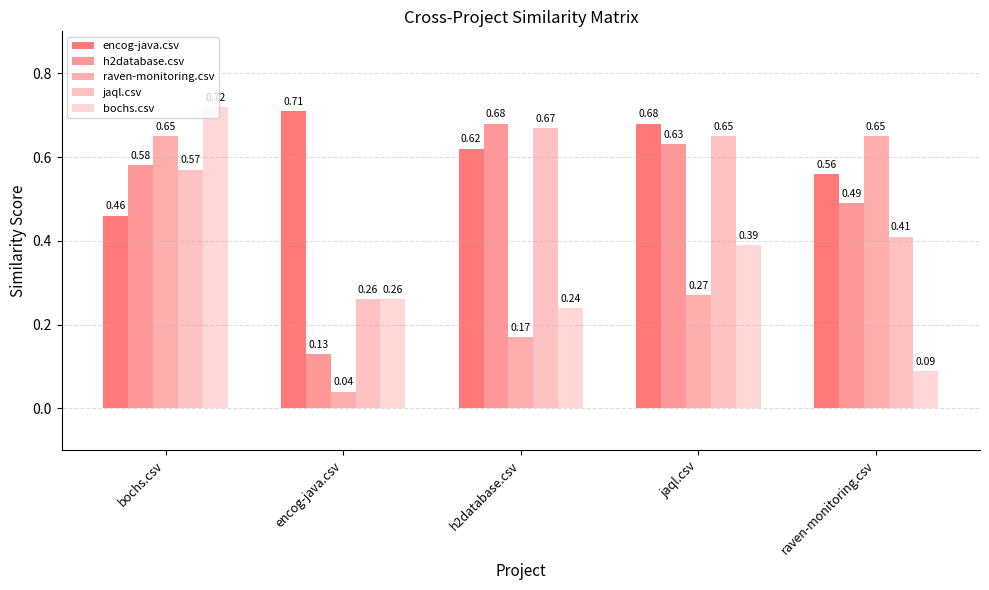

True or false: jaql.csv has a value of 0.1 at encog-java.csv.

False